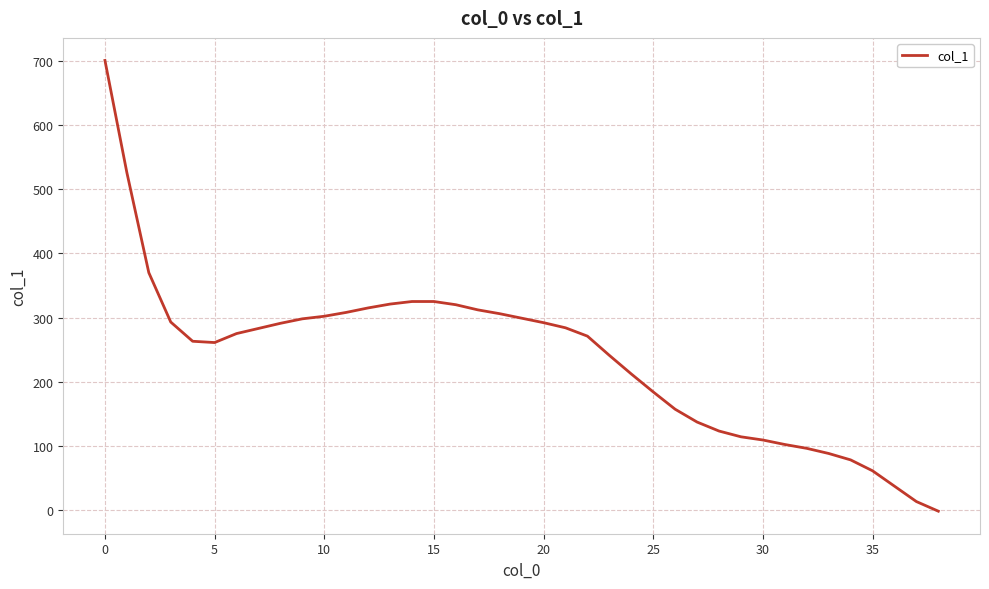

What is the maximum value shown in the chart?

701